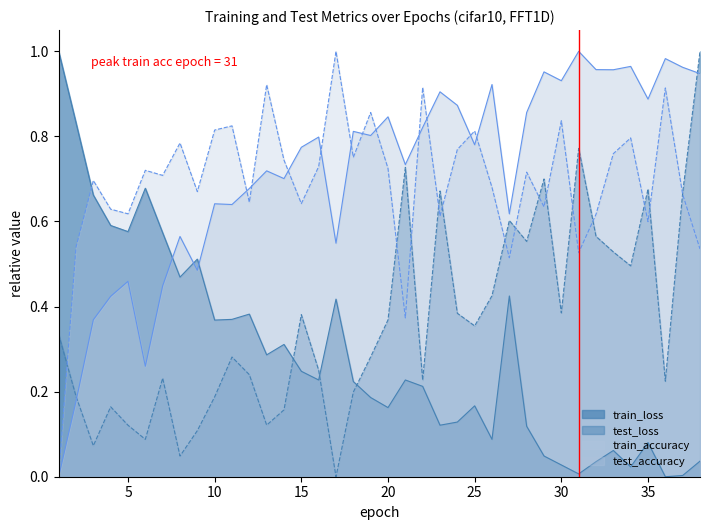

Which has a higher value, 1 or 38?

1